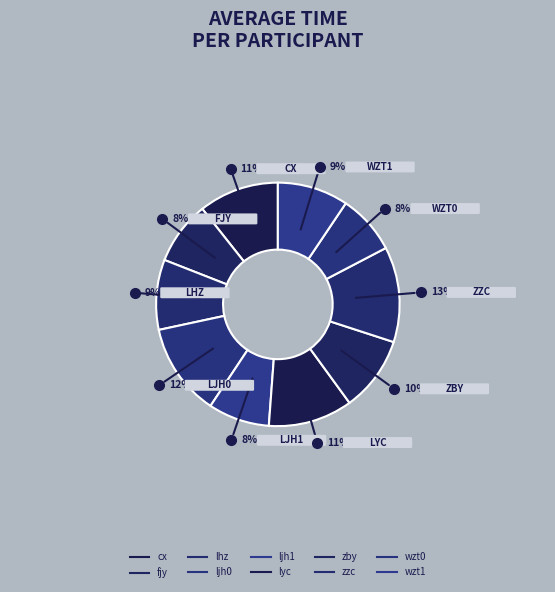

How many slices are in this pie chart?

10